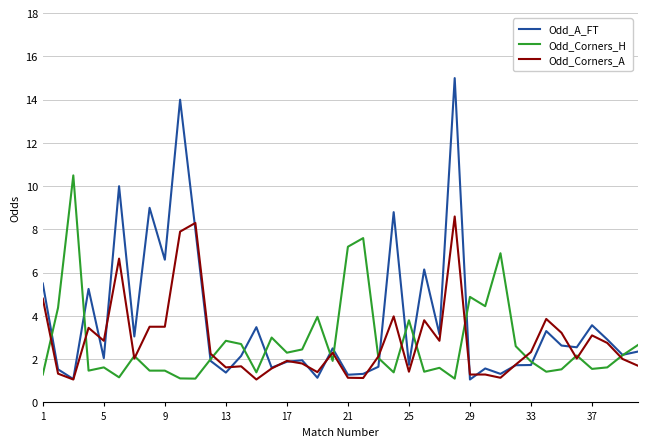

List the series in order of their peak value, highest first.

Odd_A_FT, Odd_Corners_H, Odd_Corners_A